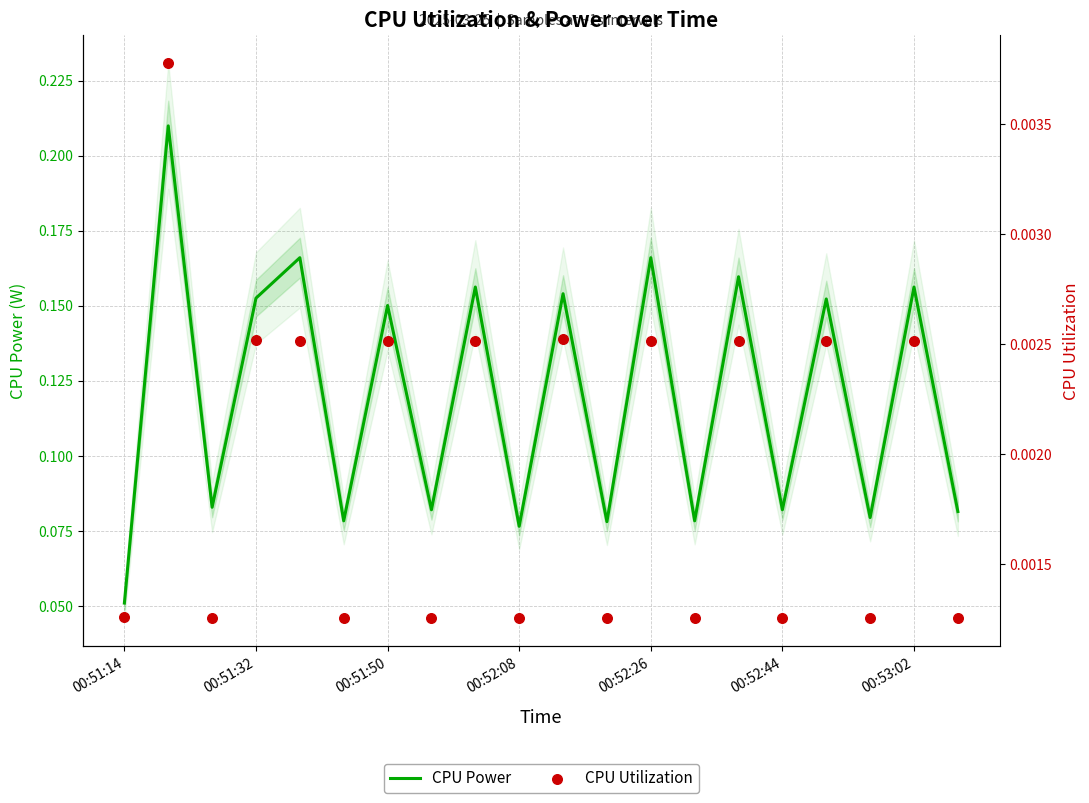

At how many categories does at least one series exceed 0?

20